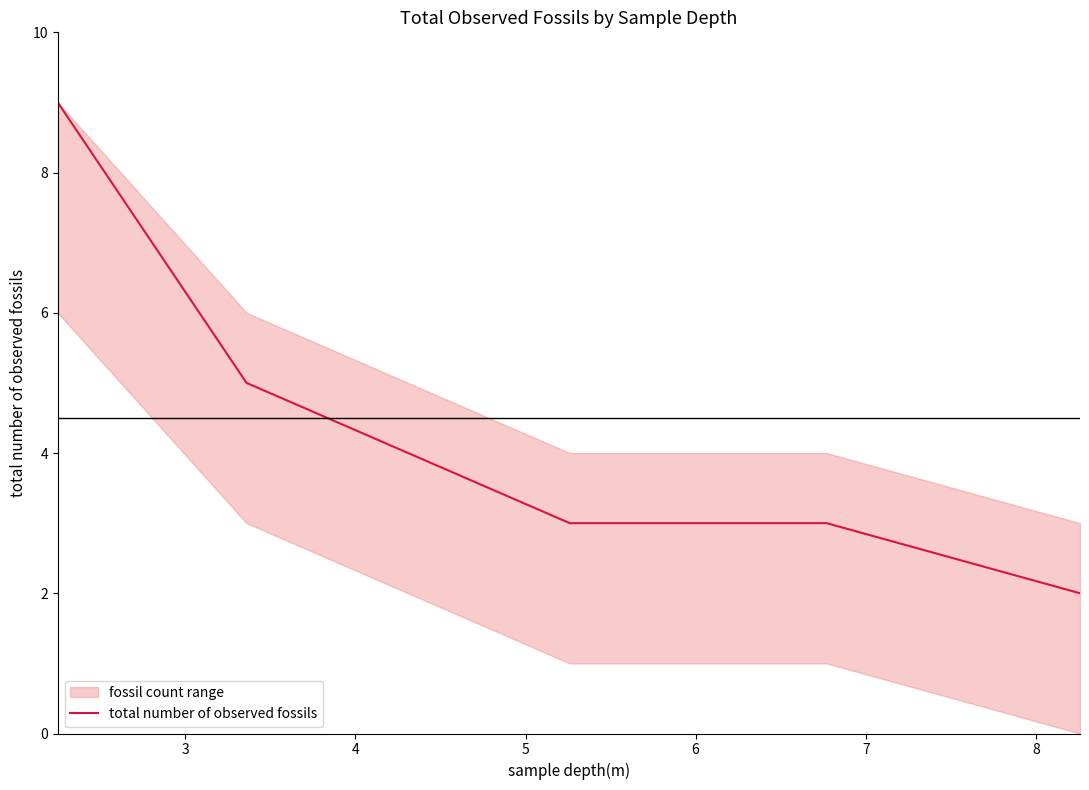

What is the maximum value shown in the chart?

9